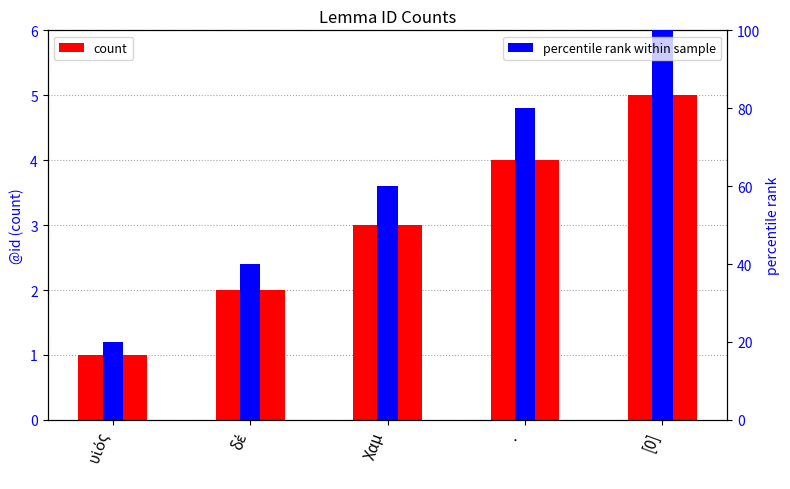

At which category is the sum across all series the highest?

[0]